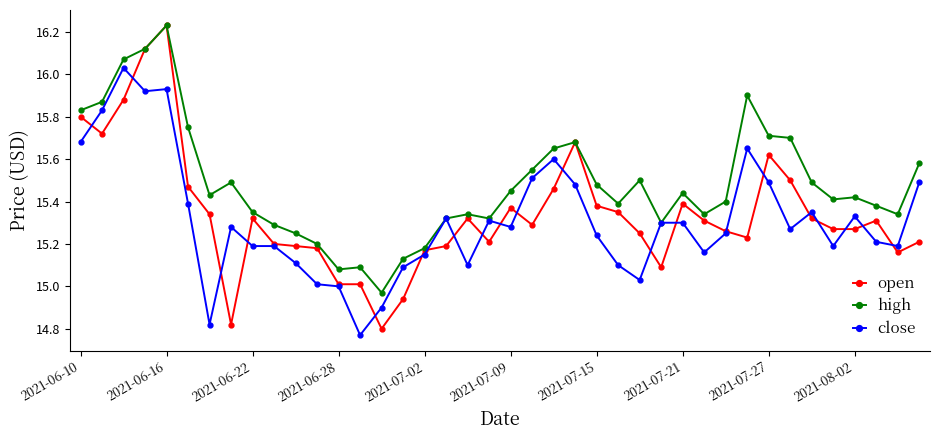

True or false: open has more than 0 points higher than both neighbors.

True